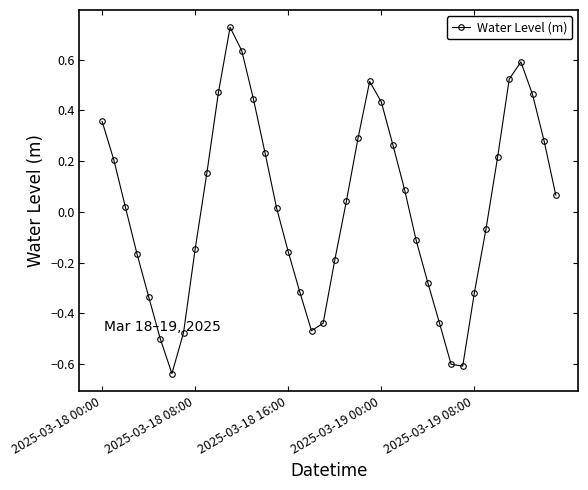

What is the difference between the maximum and minimum values?

1.4